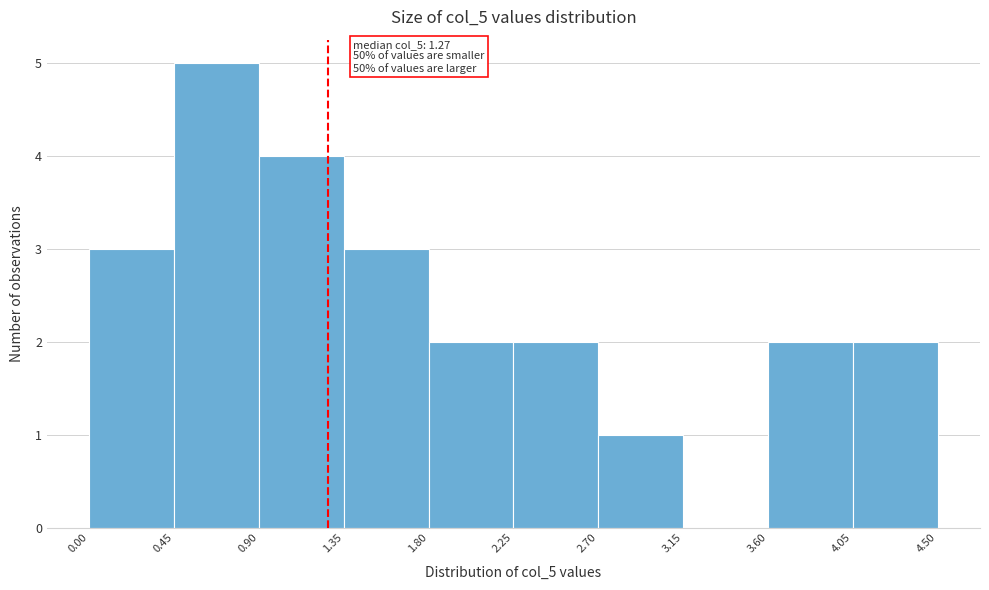

Over which range of the x-axis is the bar tallest?

0.45 to 0.90